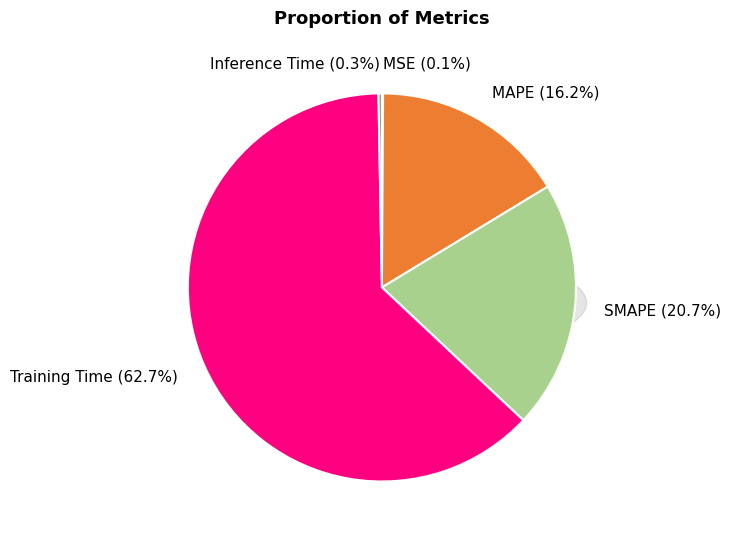

Which has a higher value, MSE or Training Time?

Training Time